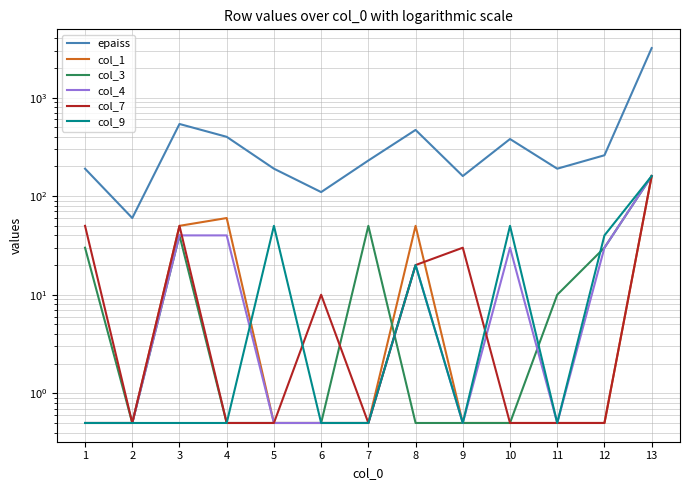

Which series has the largest range (max minus min)?

epaiss